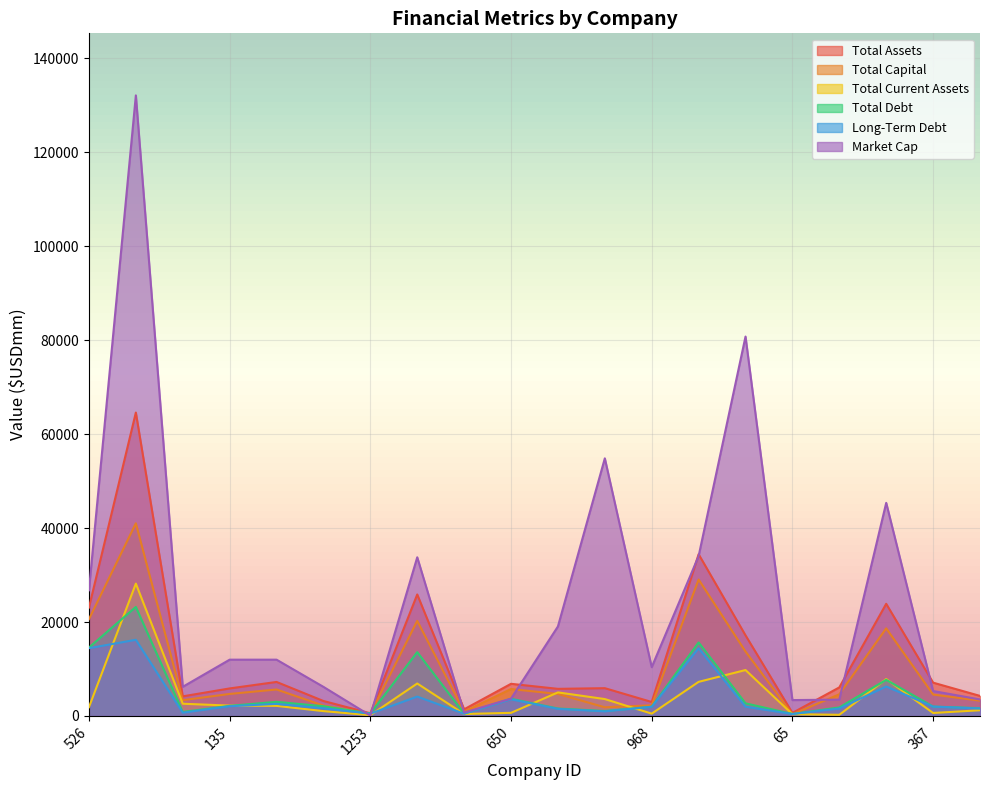

Reading right to left, list all the values displayed in this chart.

Total Assets: 4274.5	7095.2	23877.3	6084.6	656.0	17163.3	34427.0	2981.6	5919.1	5777.1	6848.7	1425.9	25862.6	579.9	3191.0	7246.8	5866.4	4180.9	64586.0	23078.8
Total Capital: 3257.3	4566.9	18652.3	4619.5	347.4	13721.0	29044.0	2274.8	1853.6	4693.1	5737.8	929.4	20251.7	473.4	2208.5	5645.3	4693.6	3366.2	41009.0	20607.4
Total Current Assets: 1221.2	642.4	7856.5	254.9	375.2	9779.1	7264.0	501.5	3600.6	5020.2	672.6	419.5	6914.2	173.7	1037.1	2150.9	2209.3	2611.2	28175.0	1869.8
Total Debt: 1660.0	2000.4	7692.6	1819.3	428.3	2695.7	15648.0	1968.0	1055.2	1590.1	3664.8	517.7	13590.4	521.5	2074.0	3015.8	2155.9	856.7	23212.0	14565.0
Long-Term Debt: 1602.0	2000.4	6274.0	1593.2	424.0	1978.5	14425.0	1961.0	988.4	1517.4	3553.2	486.0	4131.0	498.9	1639.7	2575.4	2080.2	704.9	16218.0	14431.8
Market Cap: 3517.7	5314.3	45363.7	3478.5	3385.1	80762.2	34032.4	10390.9	54838.1	19055.9	3699.5	721.1	33776.3	84.4	6199.6	11987.2	11987.2	6210.2	132088.0	26757.2